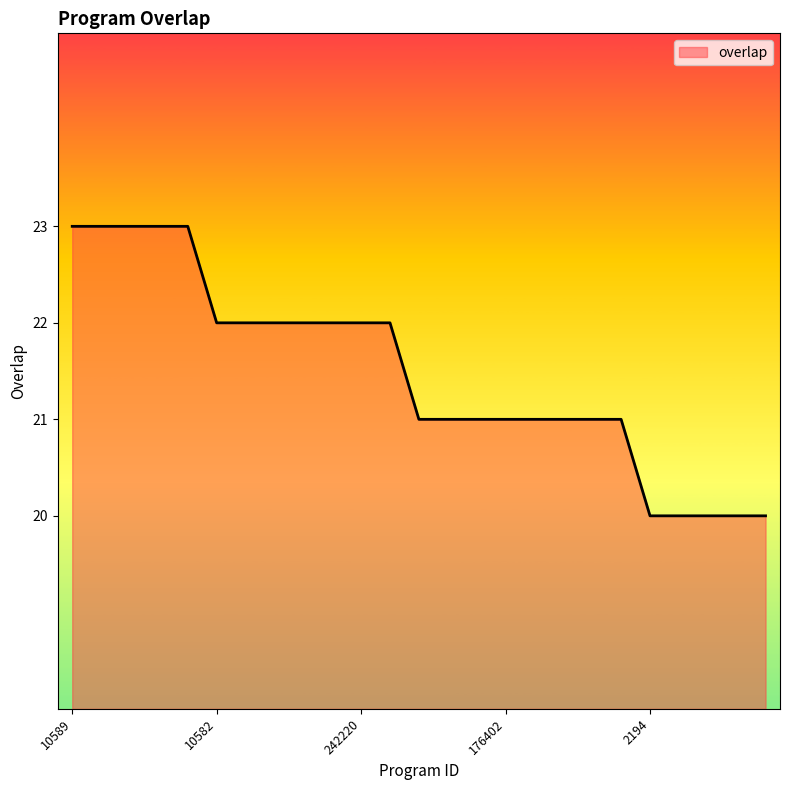

What is the difference between the maximum and second lowest values?

3